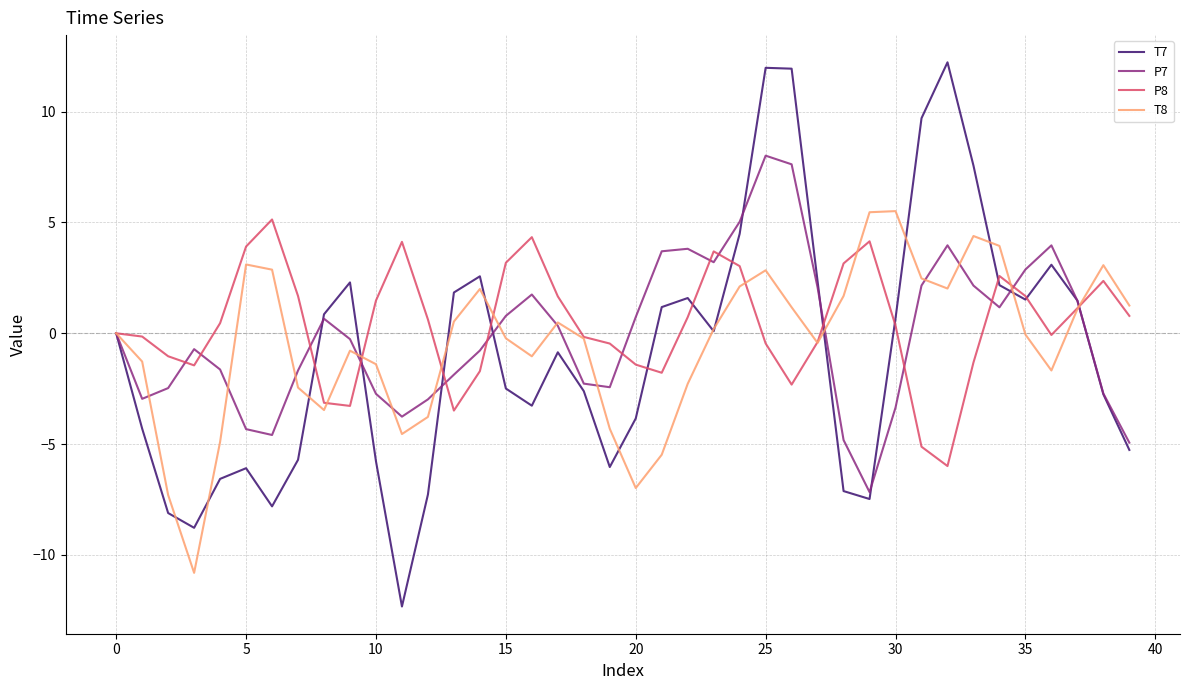

List the series in order of their peak value, highest first.

T7, P7, T8, P8